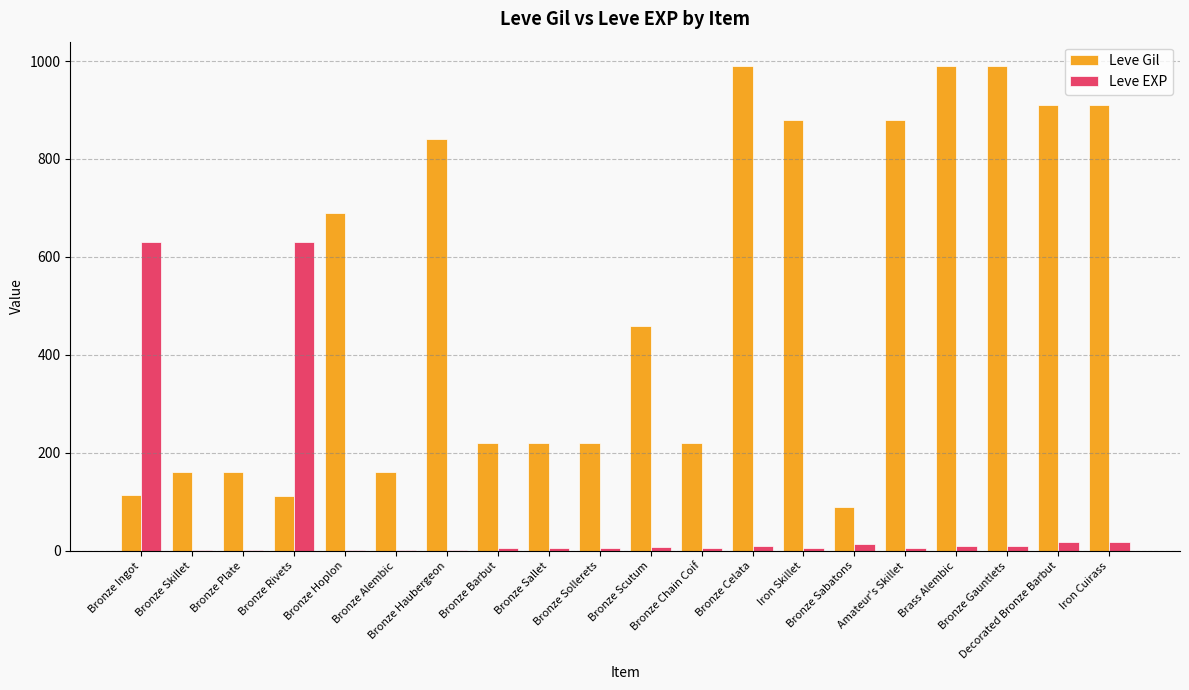

Are the bars horizontal?

No